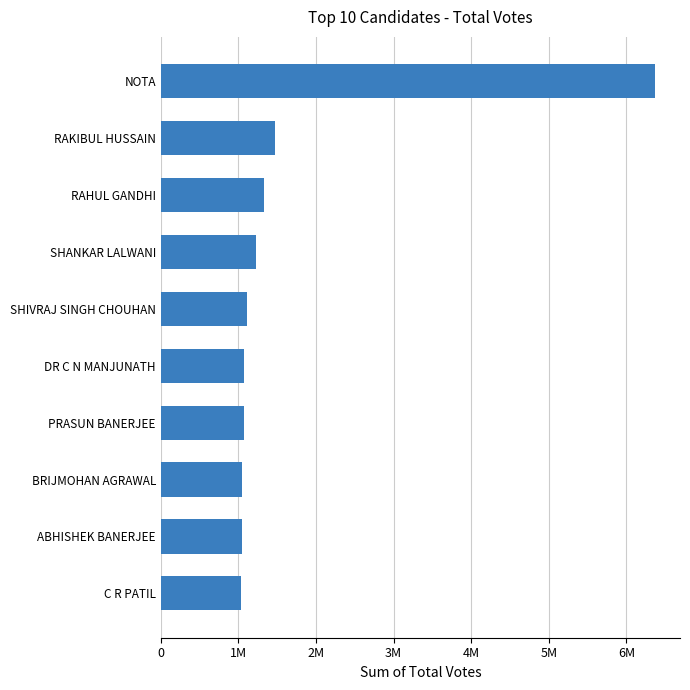

Are the bars horizontal?

Yes